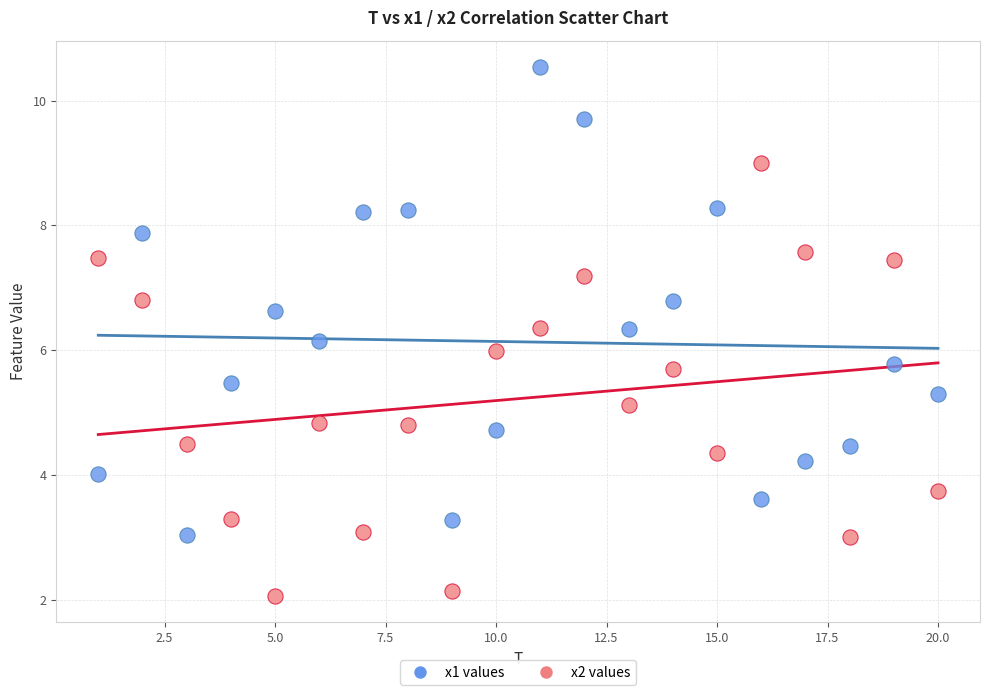

Which series contains the lowest Y value?

x2 values